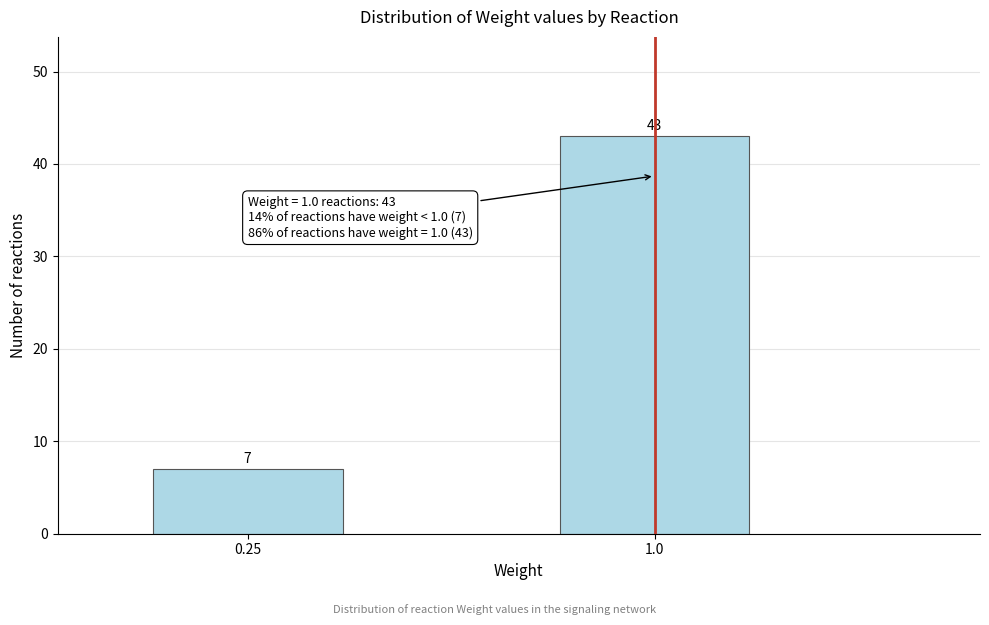

Reading right to left, transcribe all the data shown in this chart.

1.0=43	0.25=7